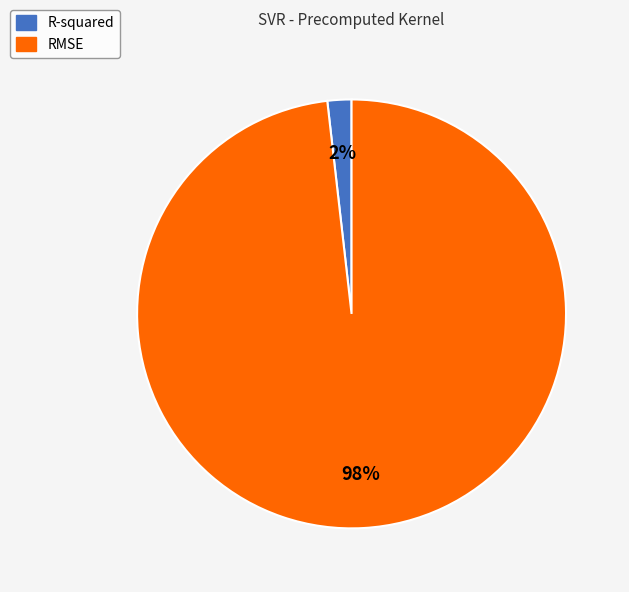

Between RMSE and R-squared, which is larger?

RMSE